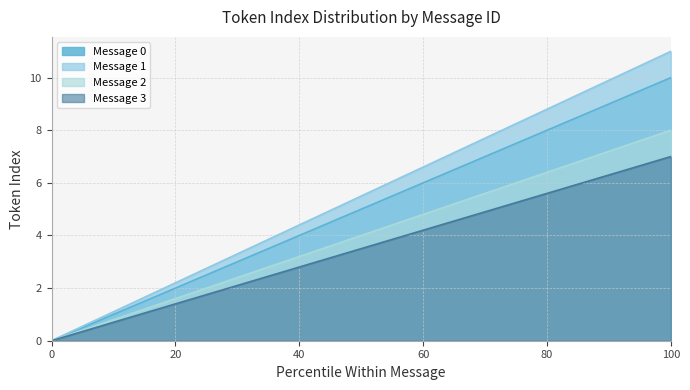

True or false: Message 0 has a value of 8 at 80.

True